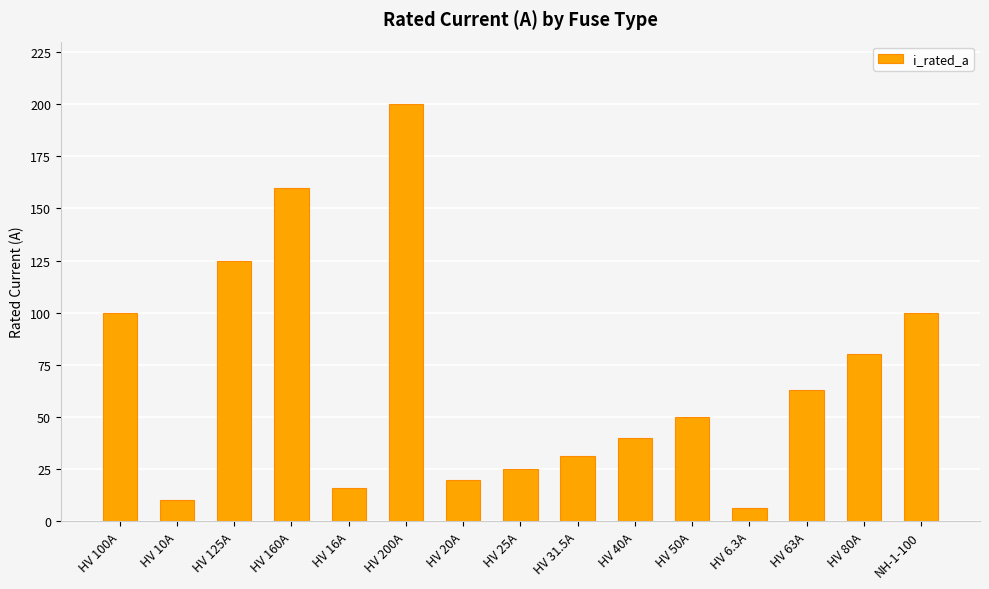

How many data points does each series have?

15